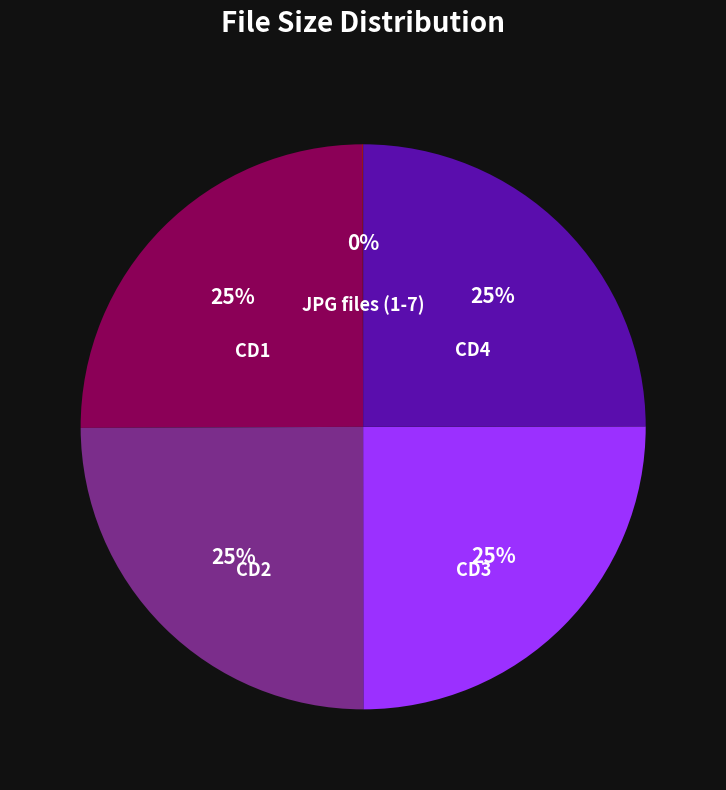

To the nearest percent, what portion does CD3 represent?

25%